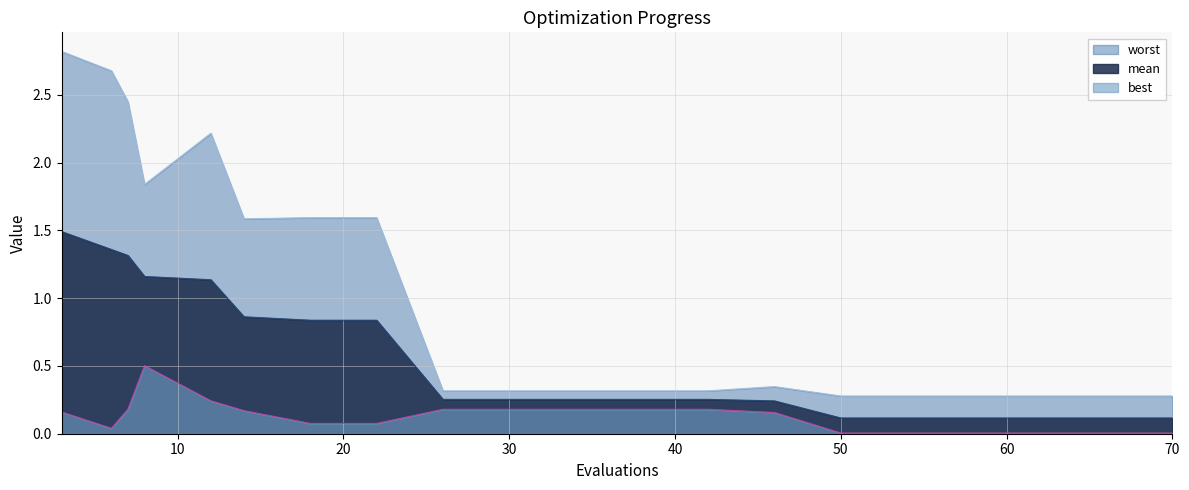

How many lines are shown in the chart?

3